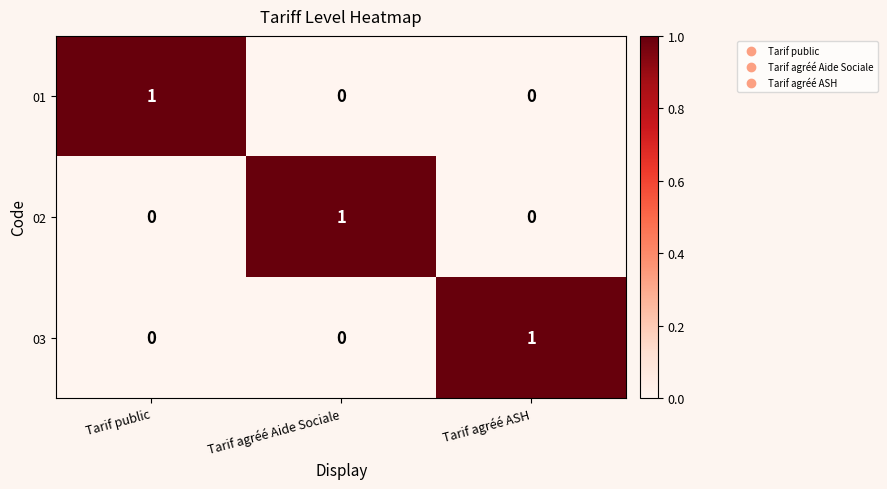

The 01 series shows 0 at Tarif agréé ASH. True or false?

True